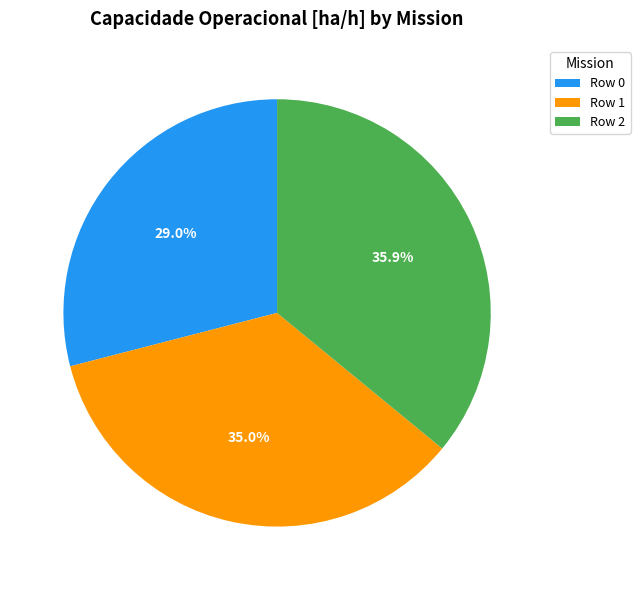

To the nearest percent, what is the difference between the largest and smallest slice percentages?

7%